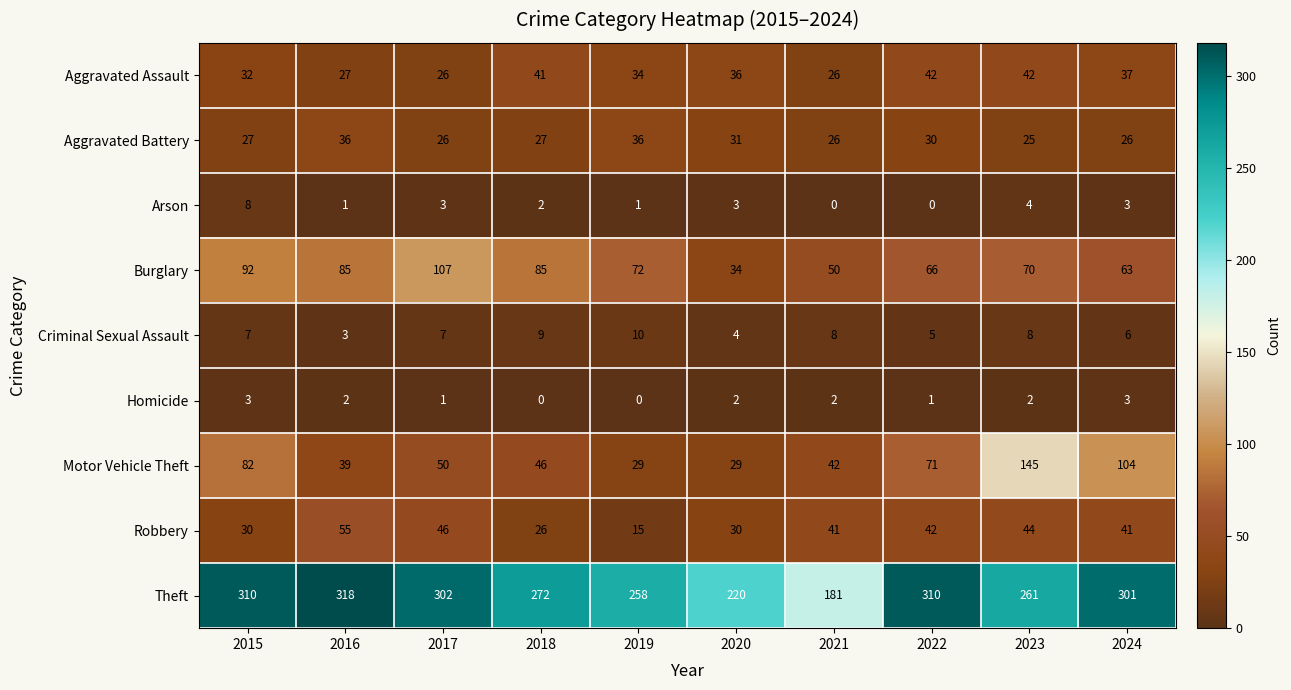

What is the total value across all series at 2018?

508